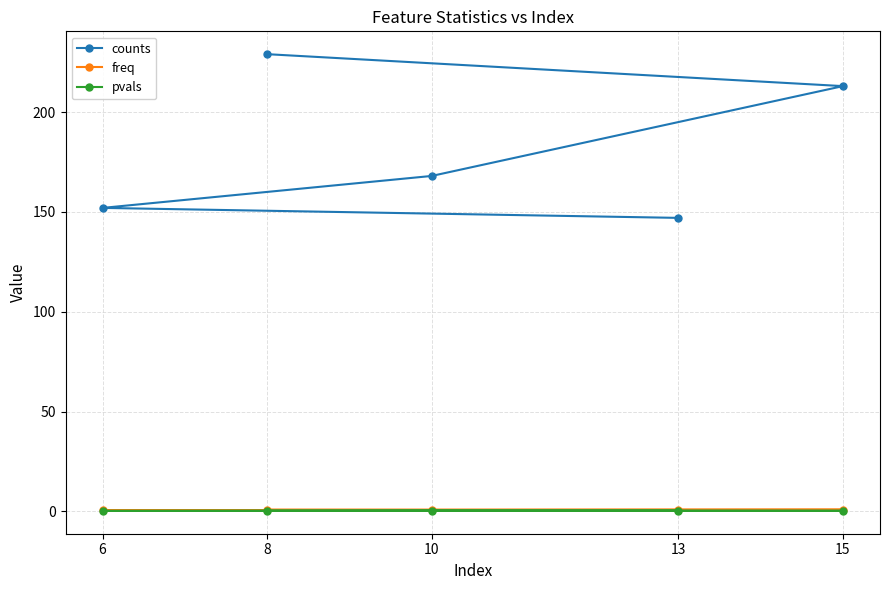

What is the value of the freq point at the 4th from the left?

0.6